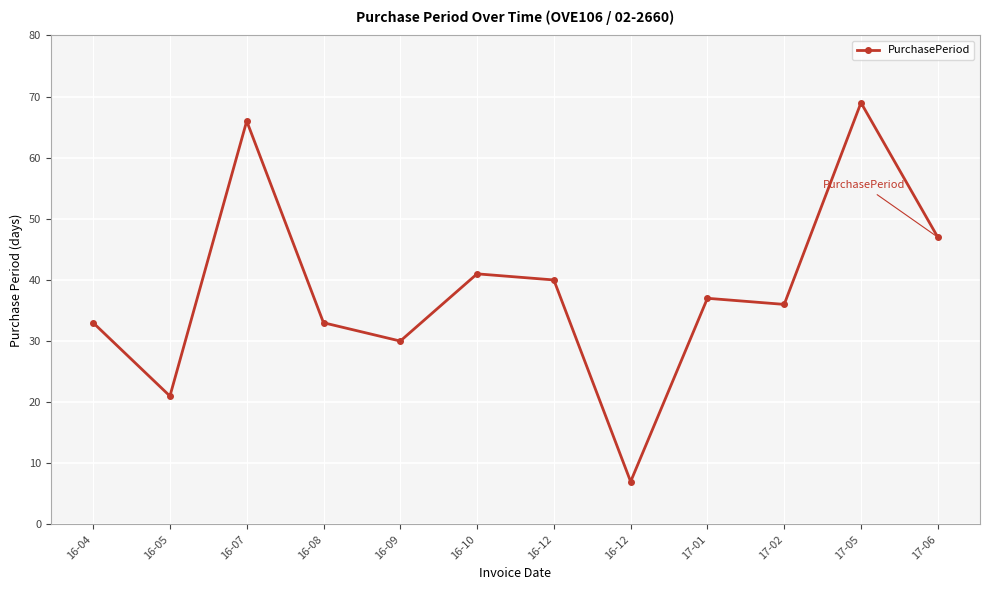

How many distinct data groups are displayed?

1